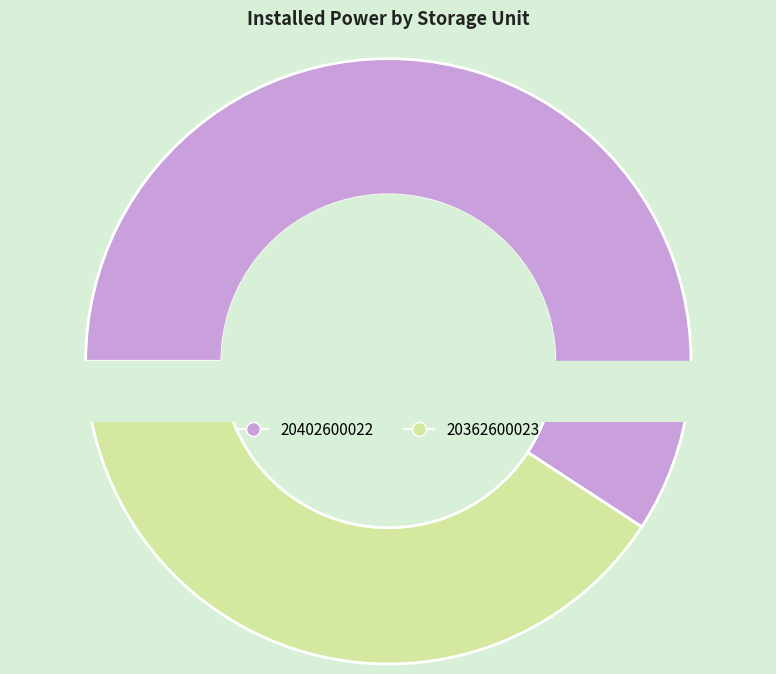

To the nearest percent, what is the average slice percentage?

50%